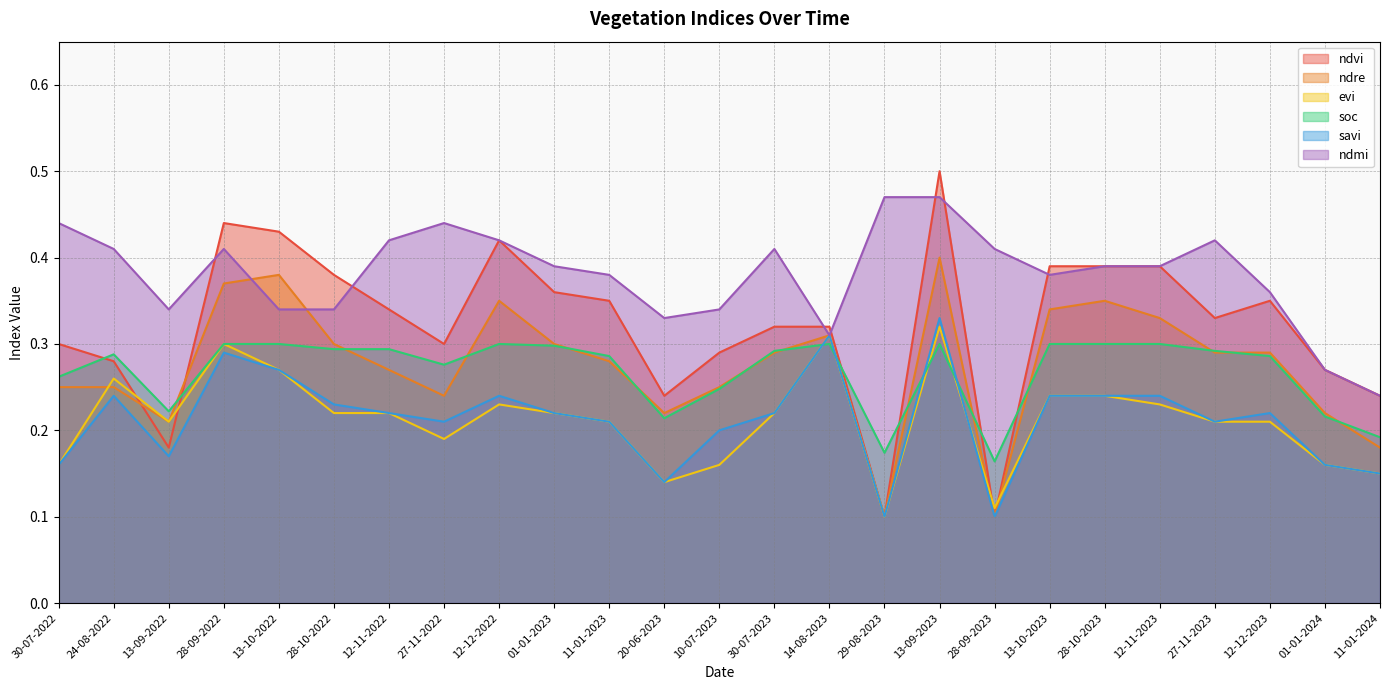

What are all the series names shown in the legend?

ndvi, ndre, evi, soc, savi, ndmi